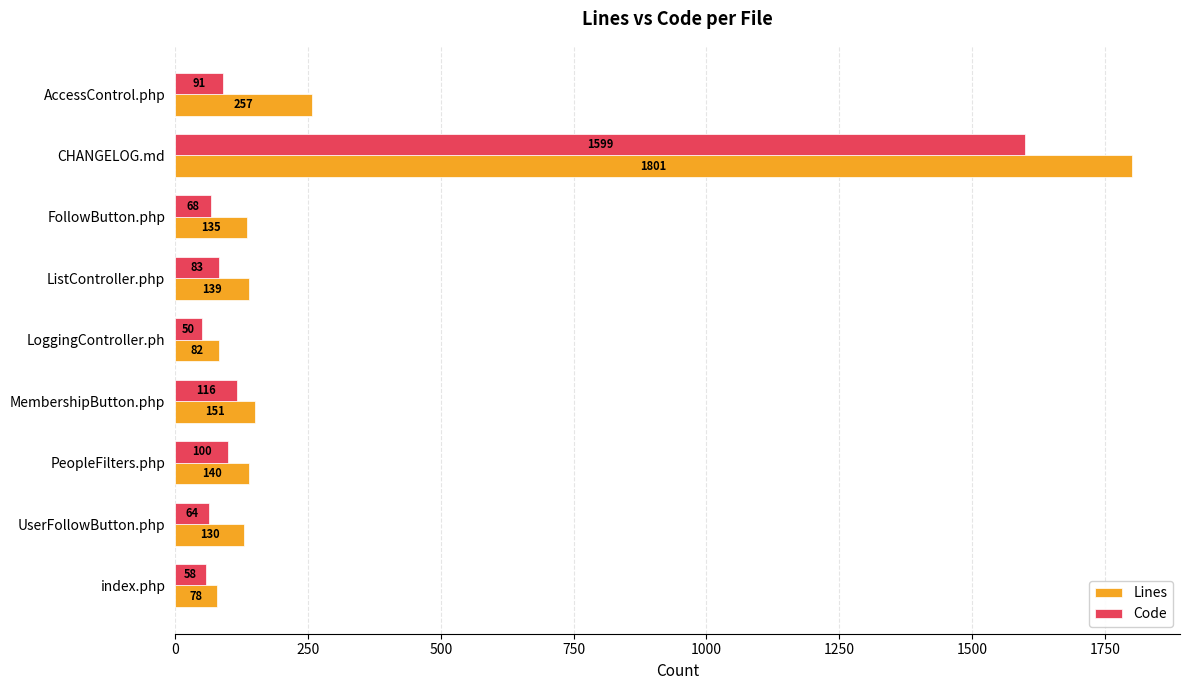

Which series has the widest spread of values?

Lines